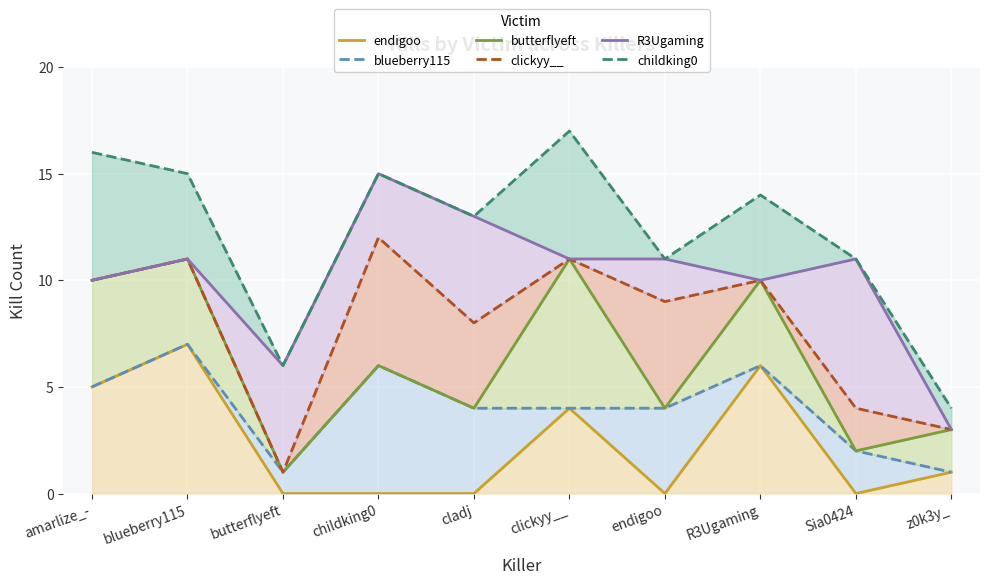

True or false: endigoo has more than 1 interior local peaks.

True